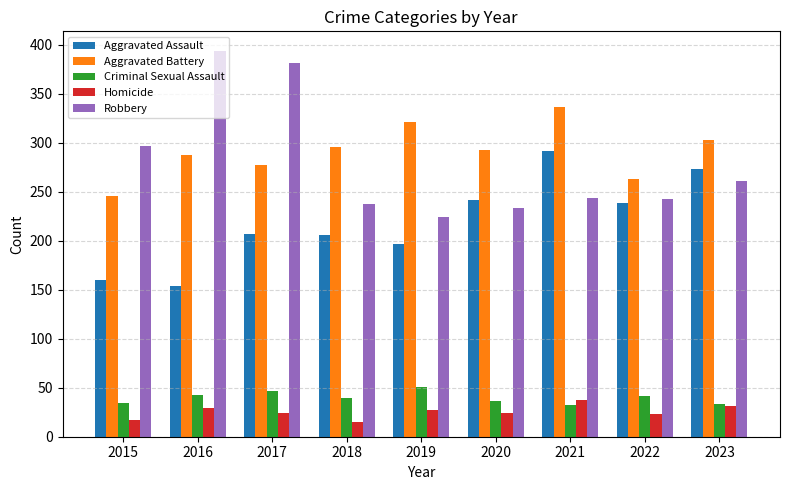

What is the maximum value for Homicide?

37